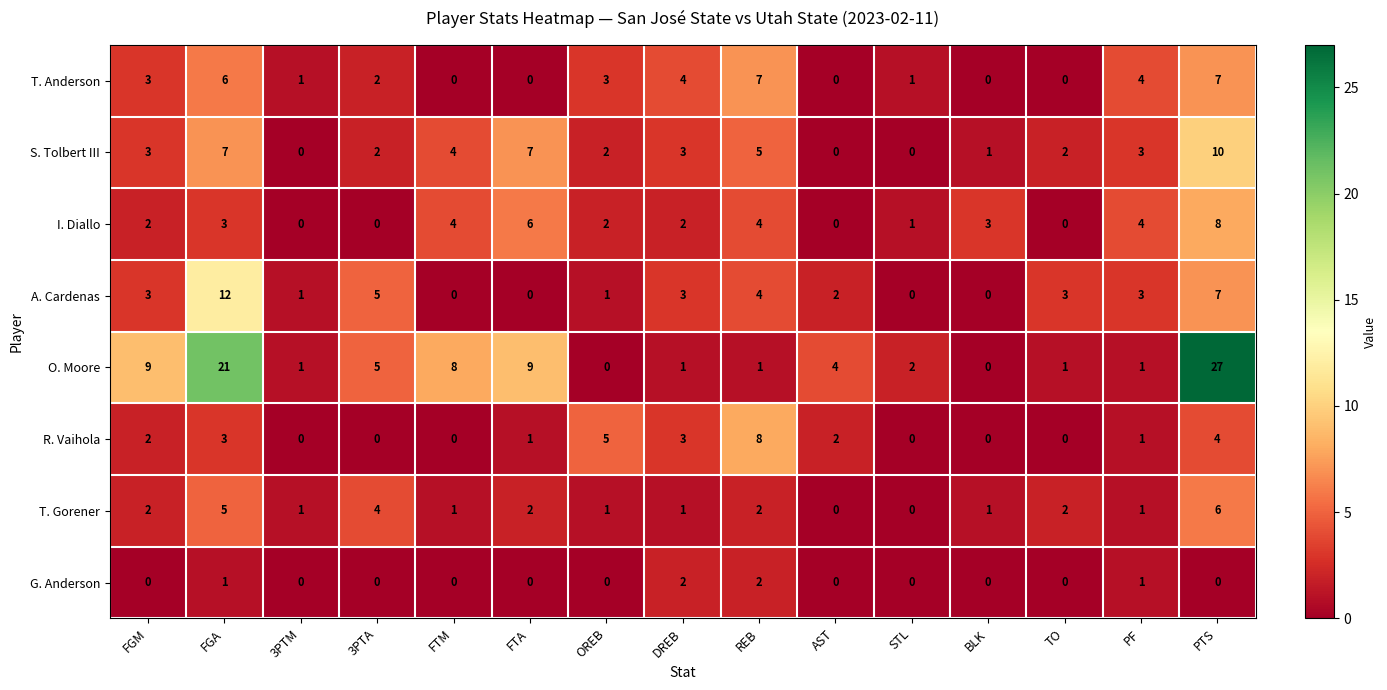

How many T. Anderson values are between 0 and 4?

12